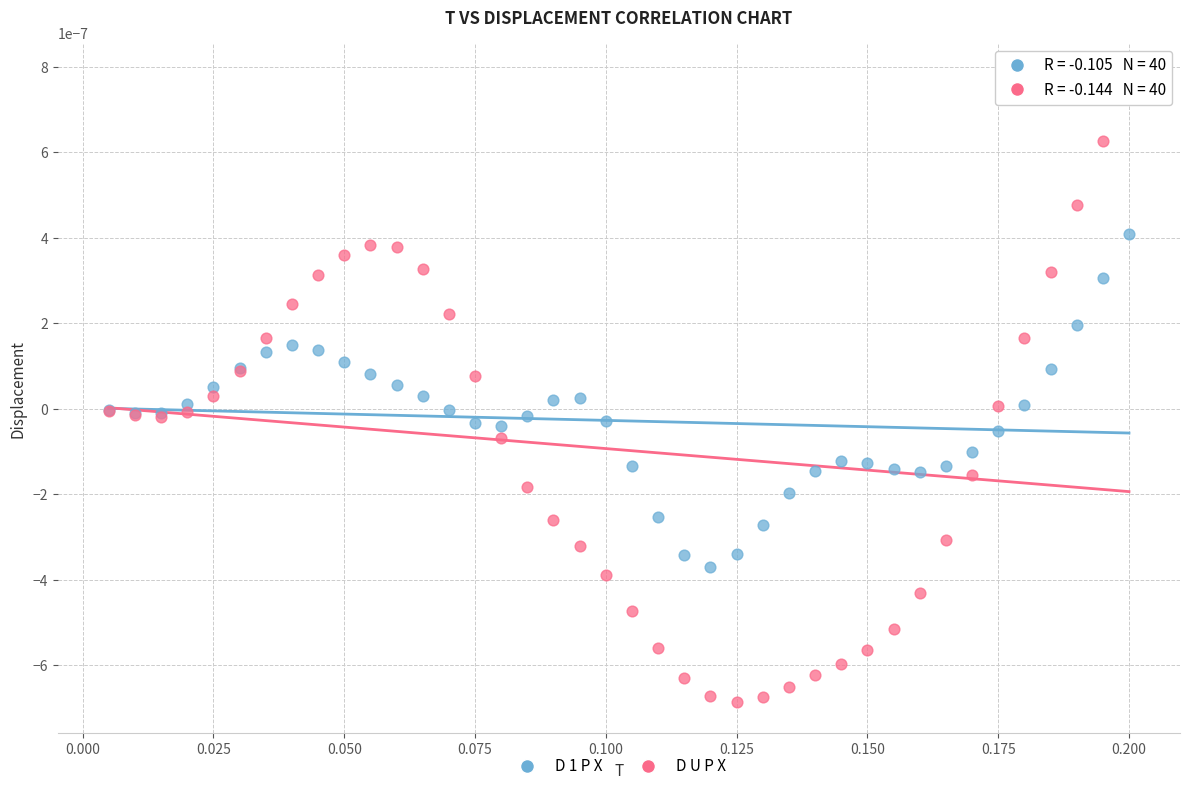

Which series contains the lowest Y value?

D U P X